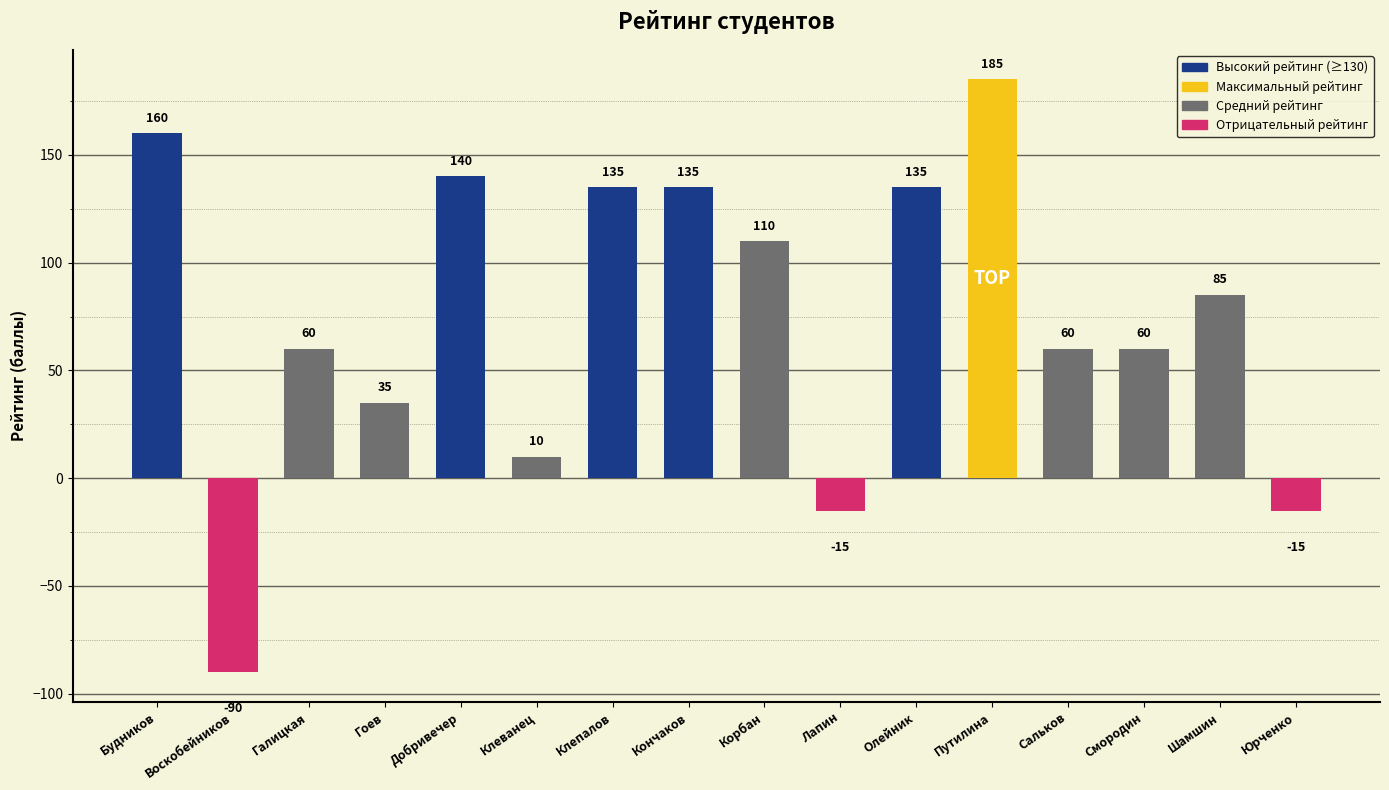

What is the sum of all values?

1190